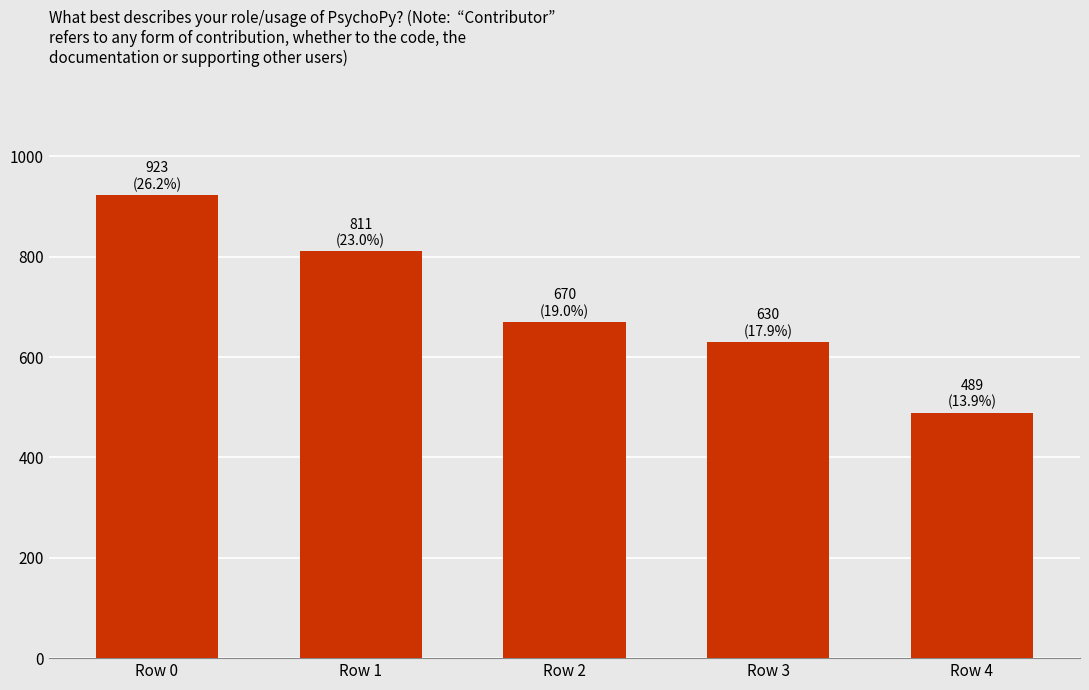

At which category does the chart reach its peak across all series?

Row 0